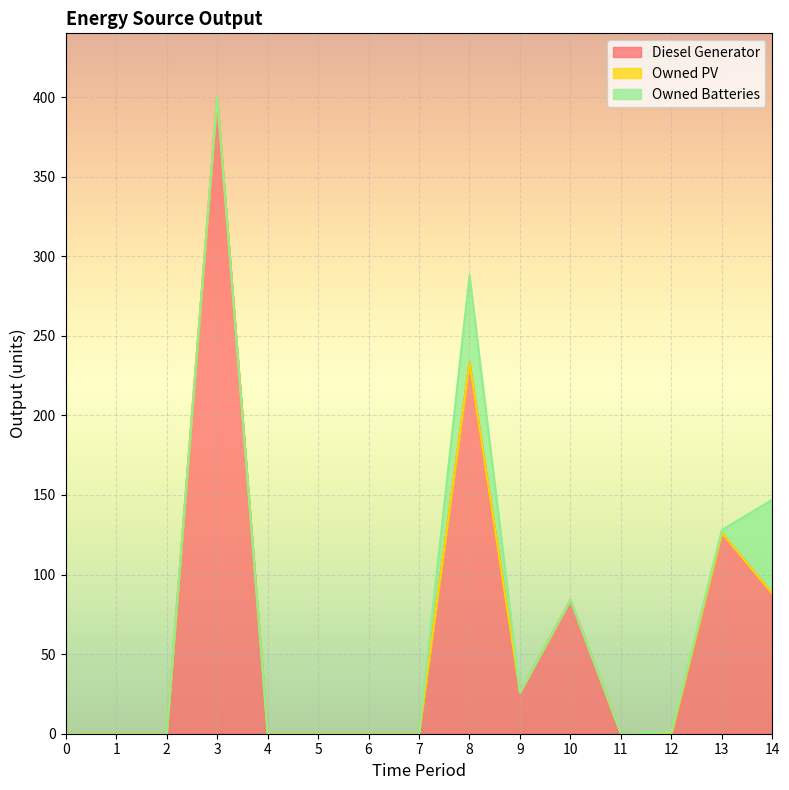

How many lines are shown in the chart?

3